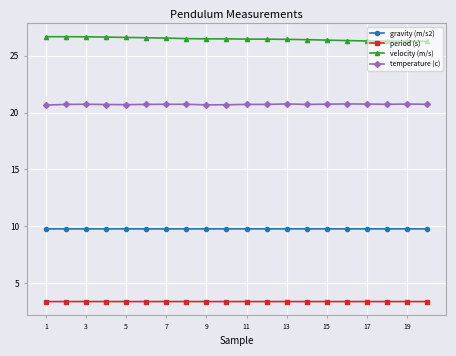

What is the value of the velocity (m/s) point at the 4th from the left?

26.6